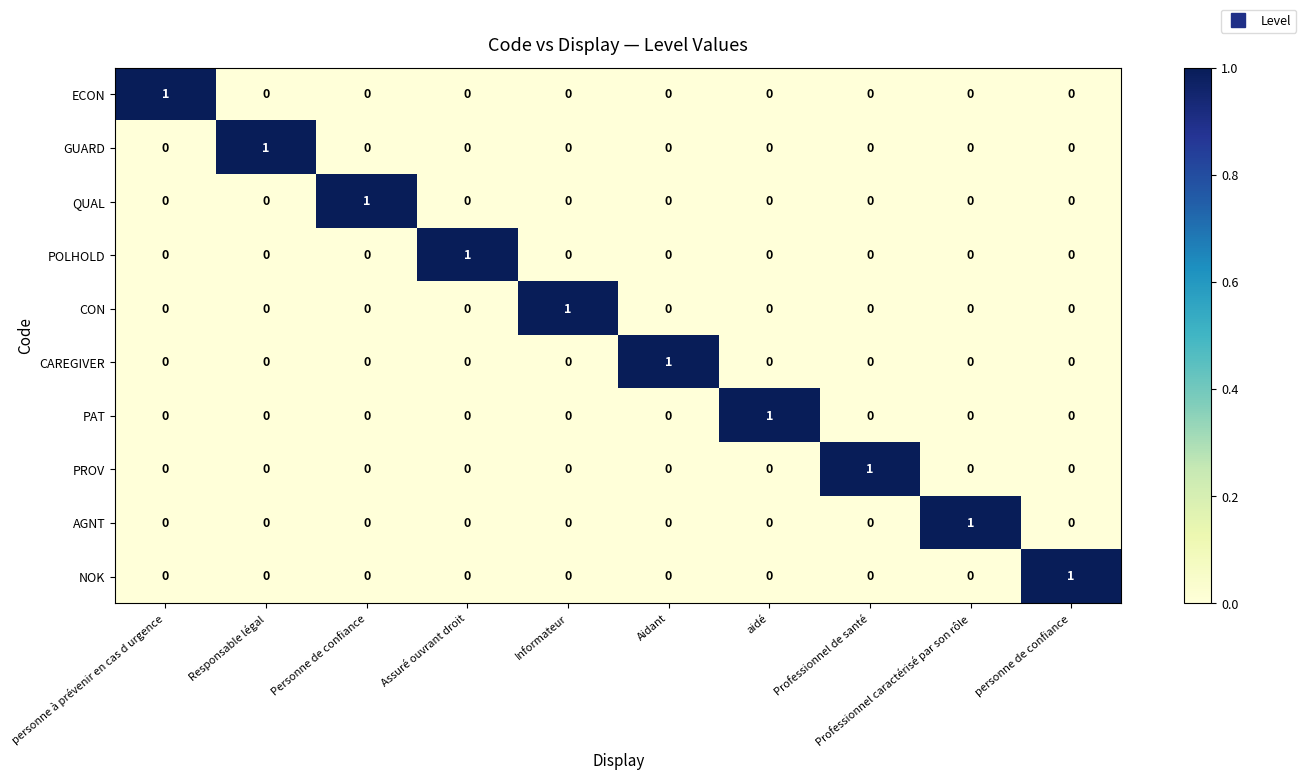

At how many categories does at least one series exceed 0?

10